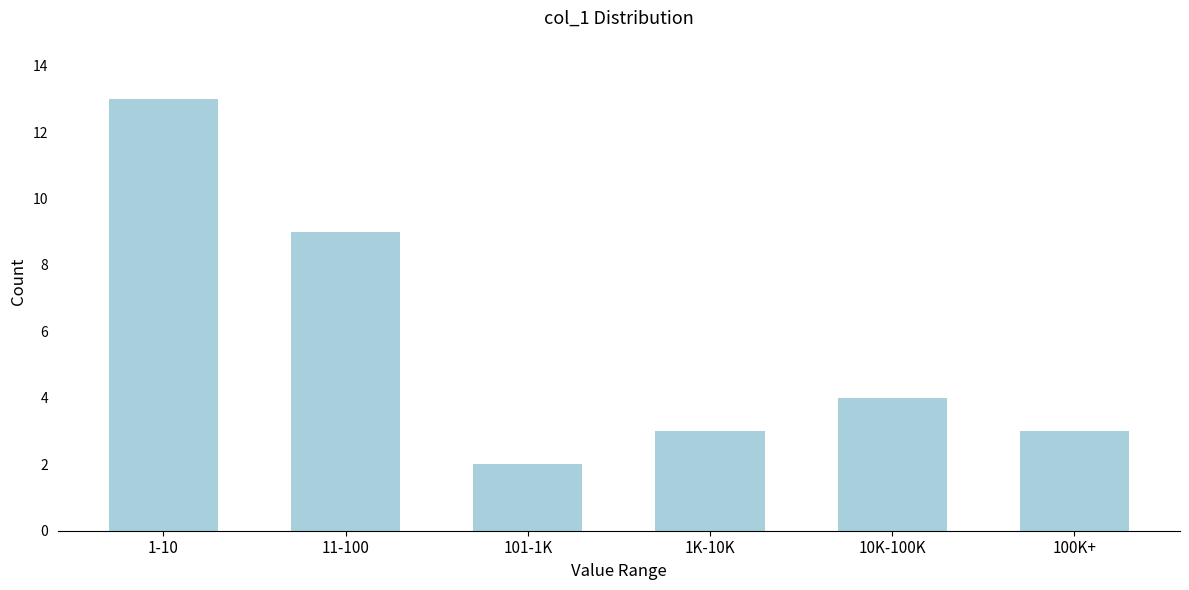

Reading left to right, transcribe all the data shown in this chart.

1-10=13	11-100=9	101-1K=2	1K-10K=3	10K-100K=4	100K+=3